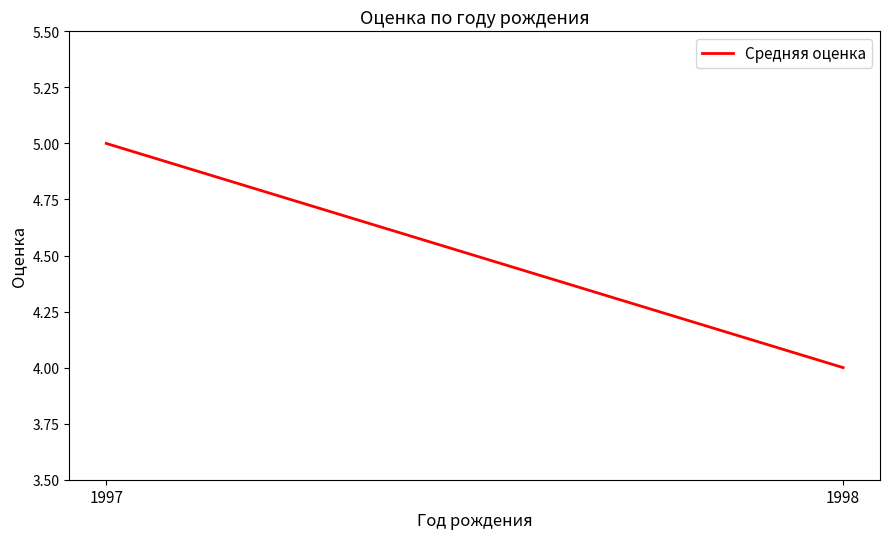

What is the greatest value displayed?

5